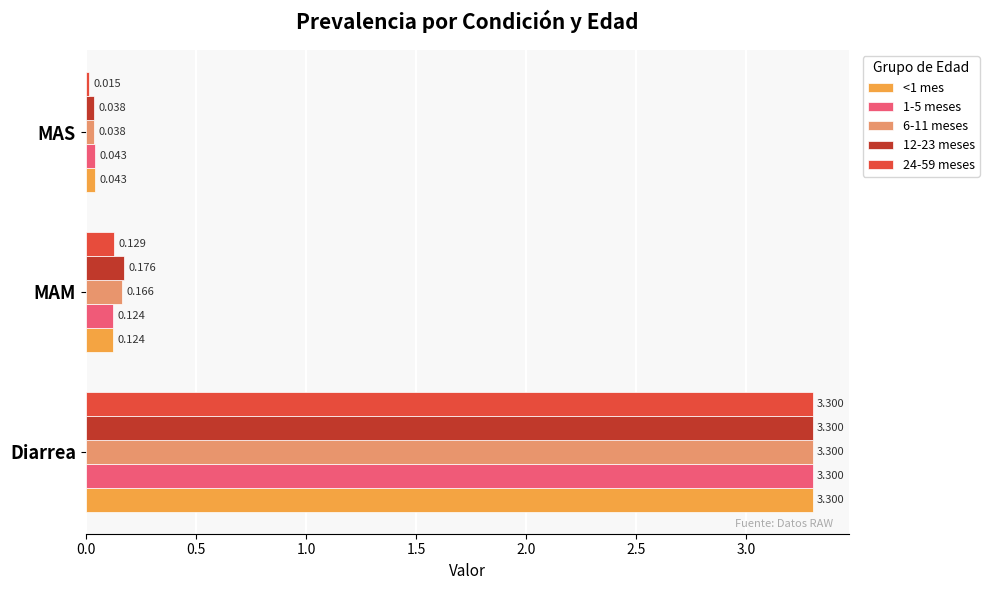

At which category is the sum across all series the highest?

Diarrea